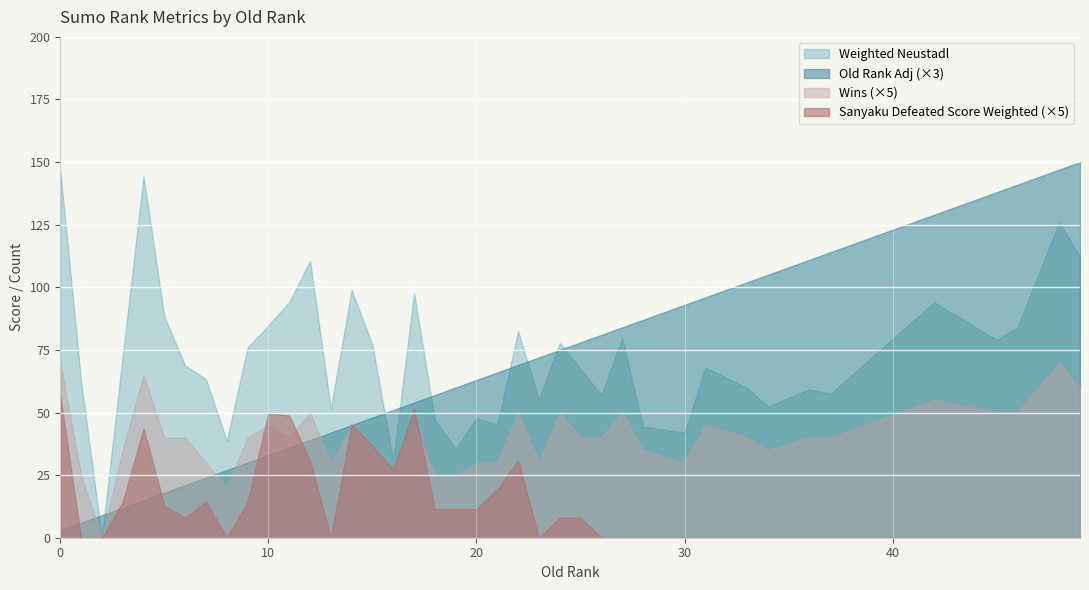

Rank the series by their maximum value, from highest to lowest.

Old Rank Adj (×3), Weighted Neustadl, Wins (×5), Sanyaku Defeated Score Weighted (×5)